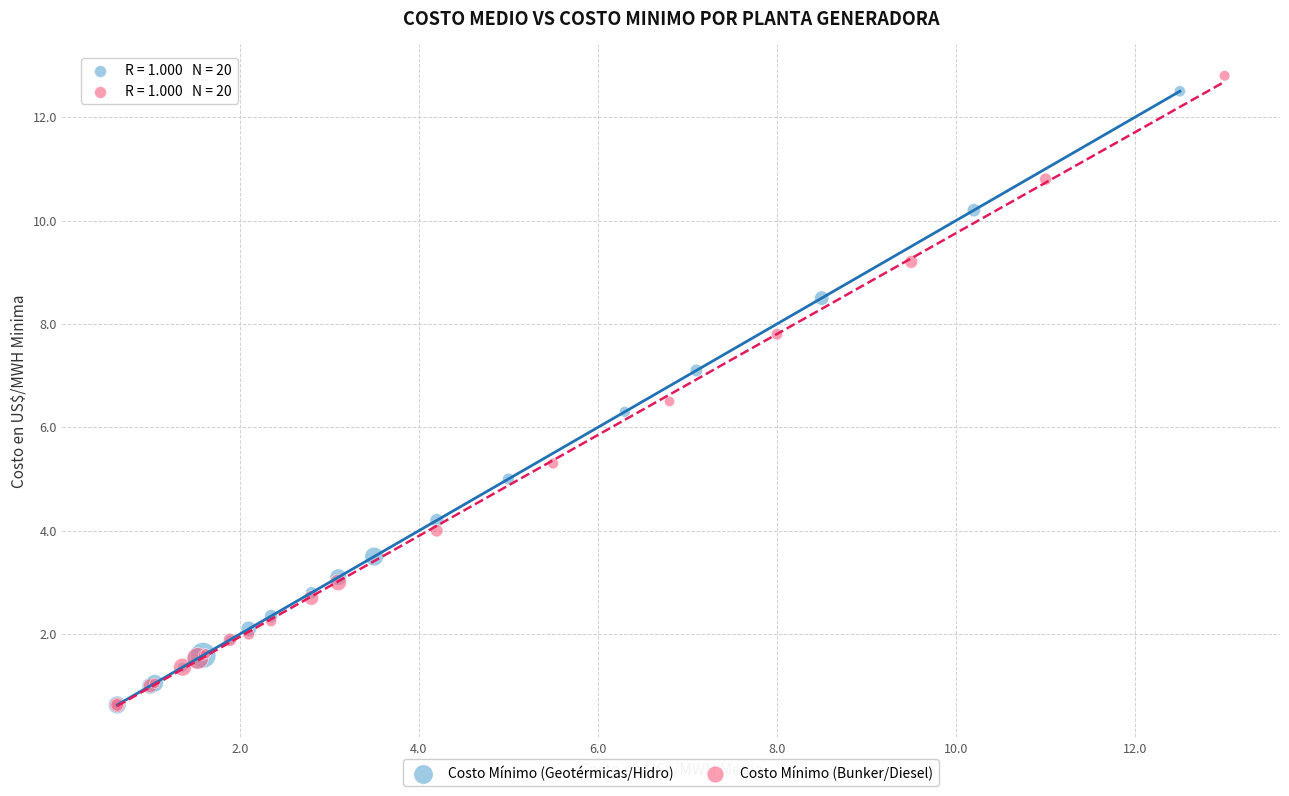

Which series contains the highest Y value?

Costo Mínimo (Bunker/Diesel)